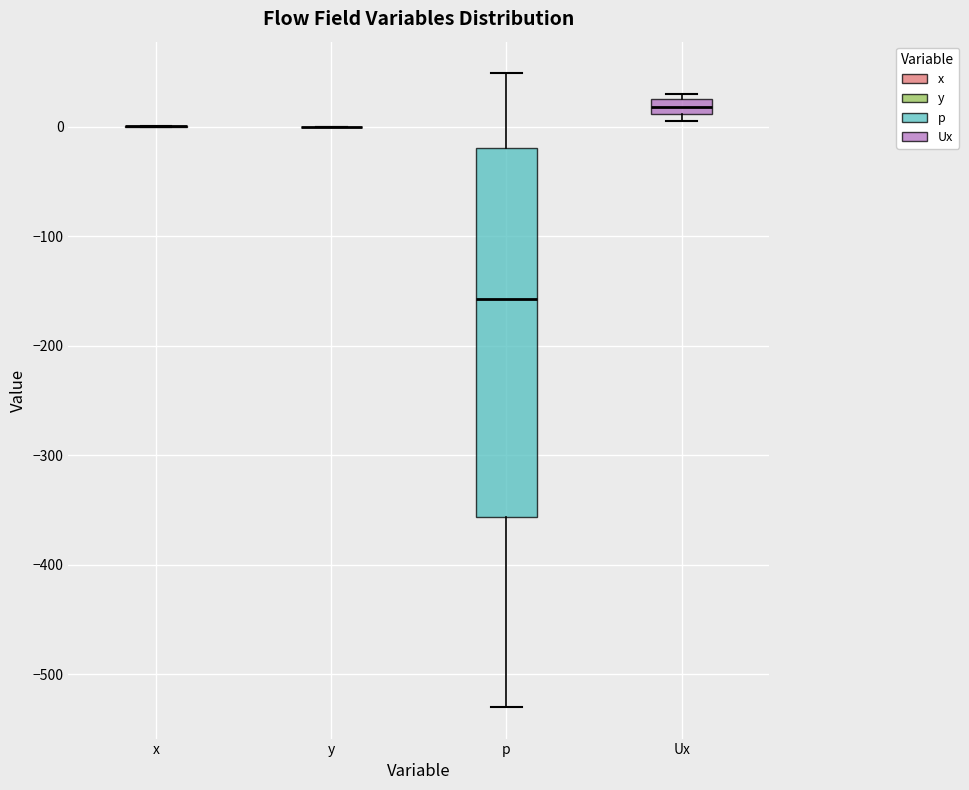

Which box is the tallest, from its lower edge to its upper edge?

p